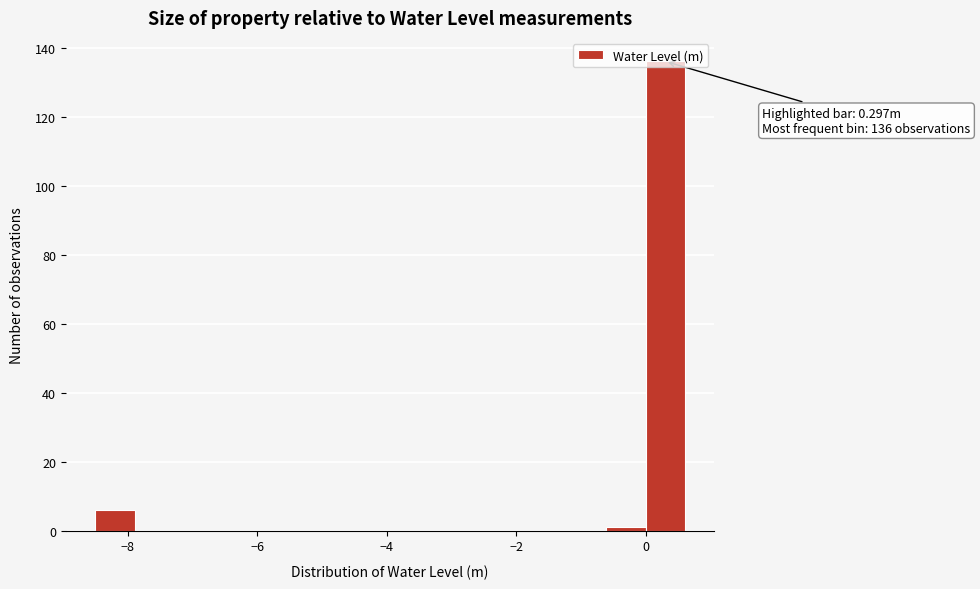

Read against the x-axis, roughly where is the centre of the tallest bar?

0.2